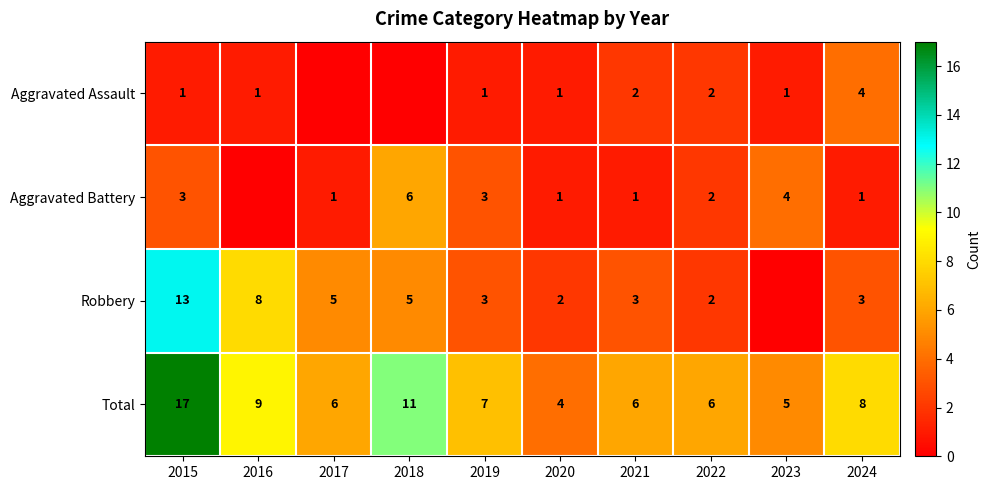

Is it true that Total equals 10 at 2022?

False